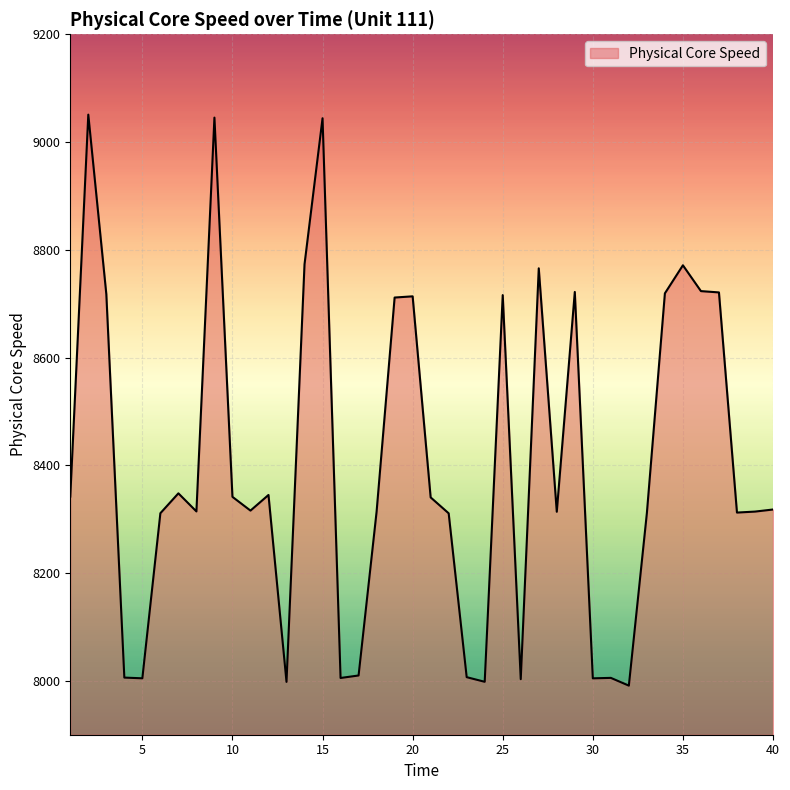

What is the minimum value shown in the chart?

7991.1